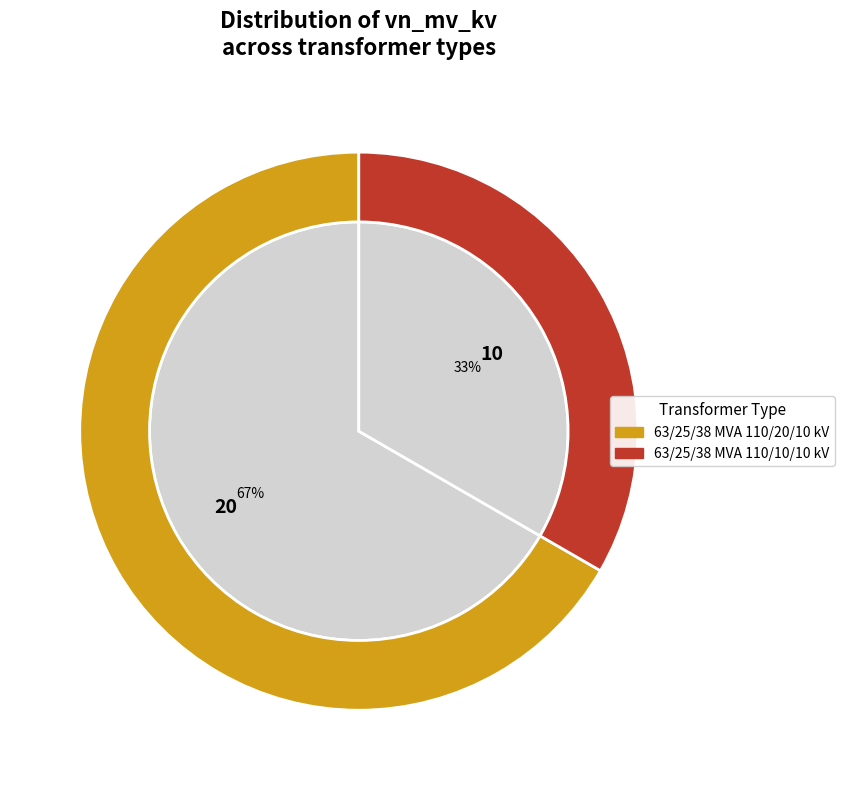

Combined, what portion of the pie is 63/25/38 MVA 110/20/10 kV and 63/25/38 MVA 110/10/10 kV?

100.0%